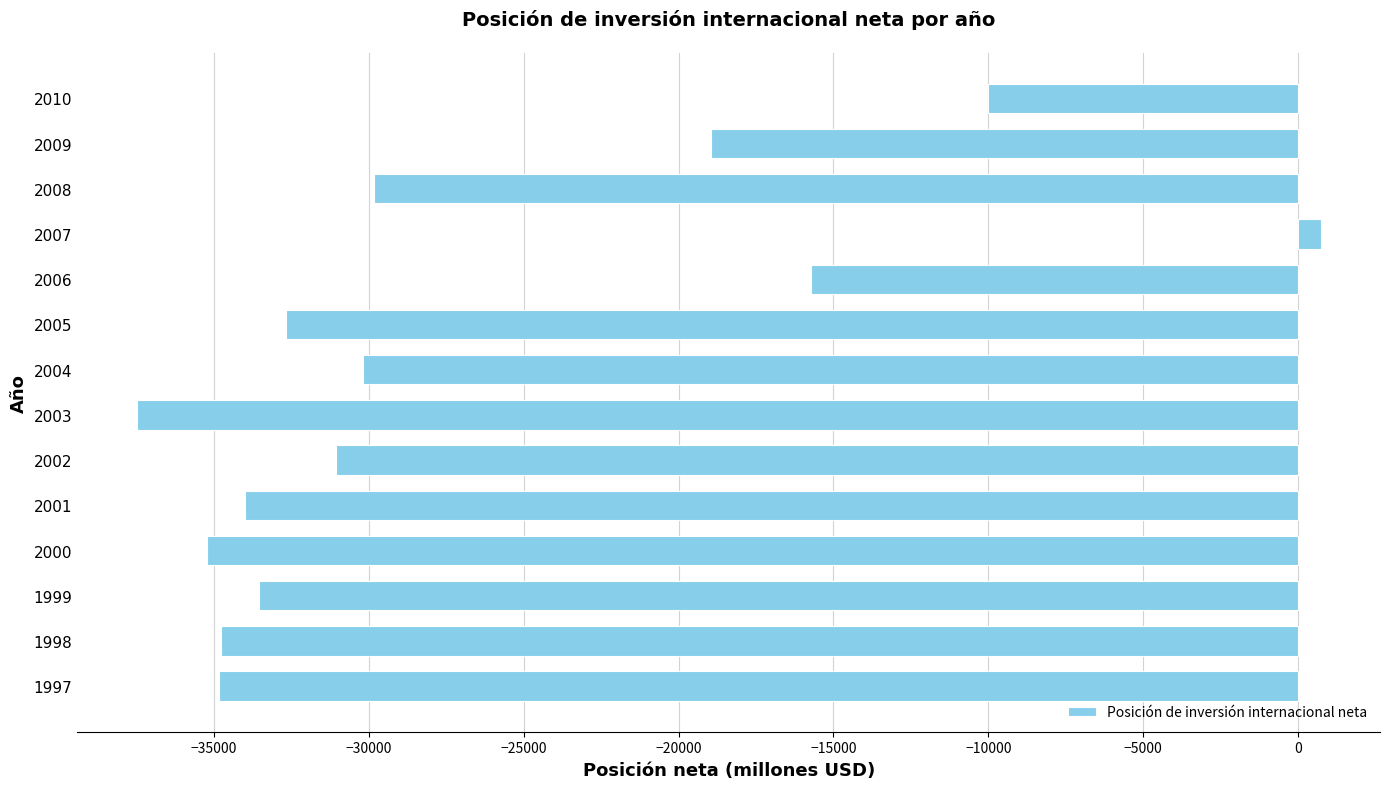

Between 2004 and 2005, which is larger?

2004